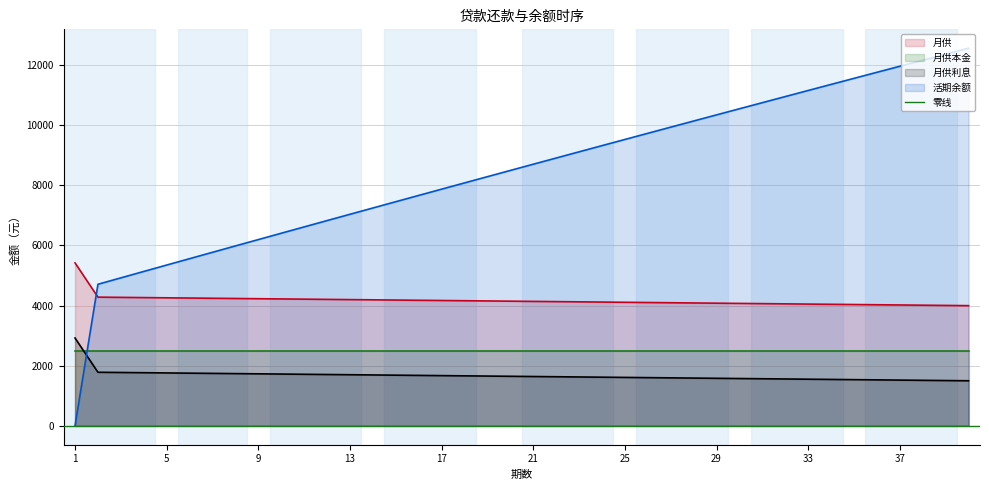

At which label does 月供利息 reach its minimum?

40